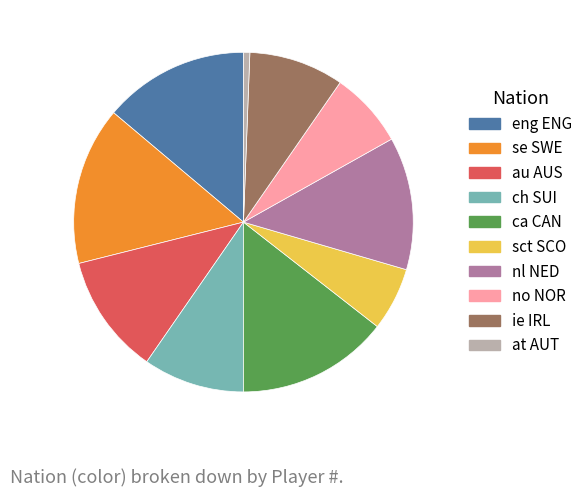

How many slices are in this pie chart?

10